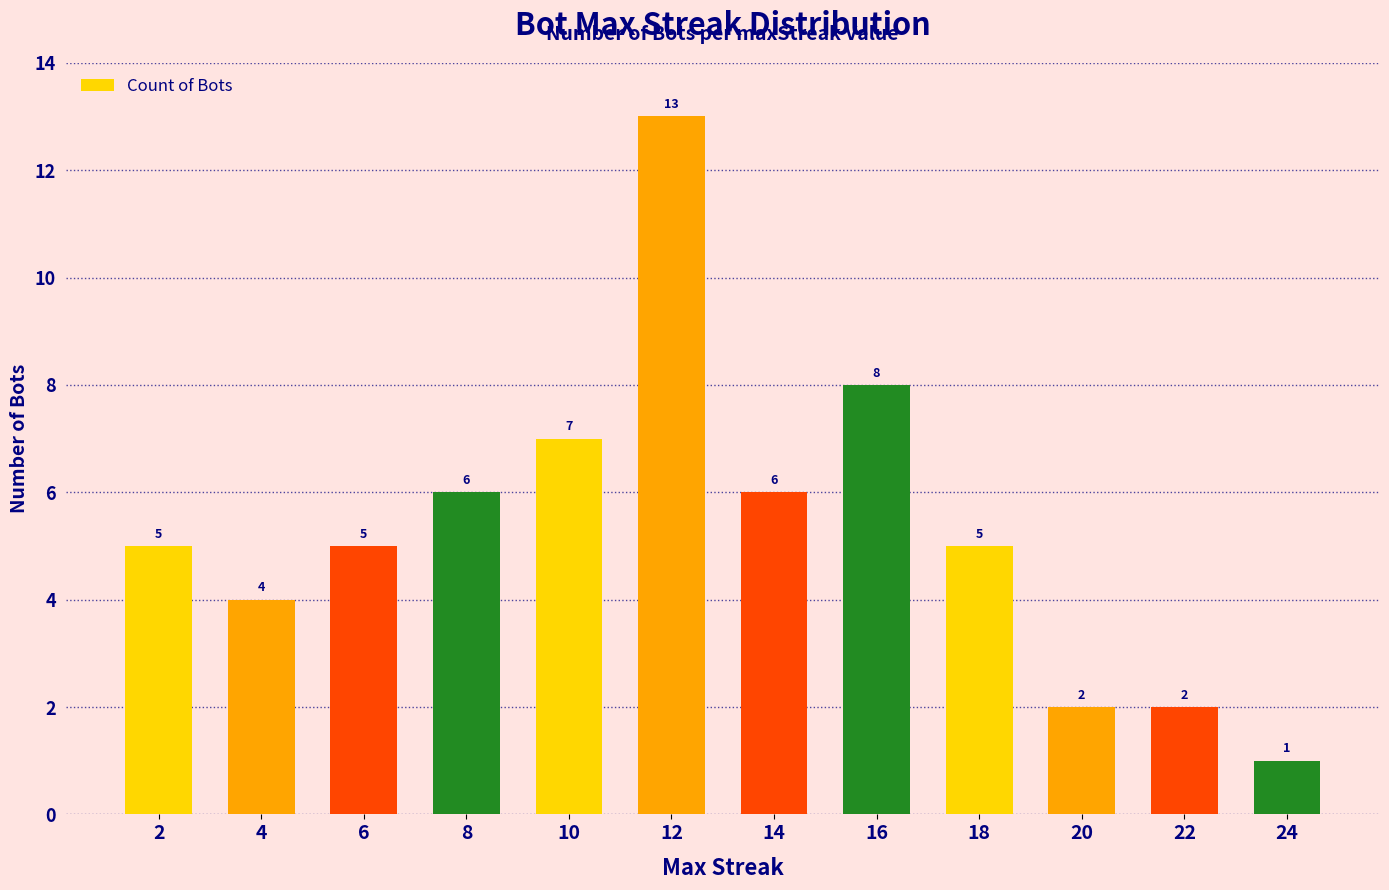

Reading left to right, list all the values displayed in this chart.

2=5	4=4	6=5	8=6	10=7	12=13	14=6	16=8	18=5	20=2	22=2	24=1